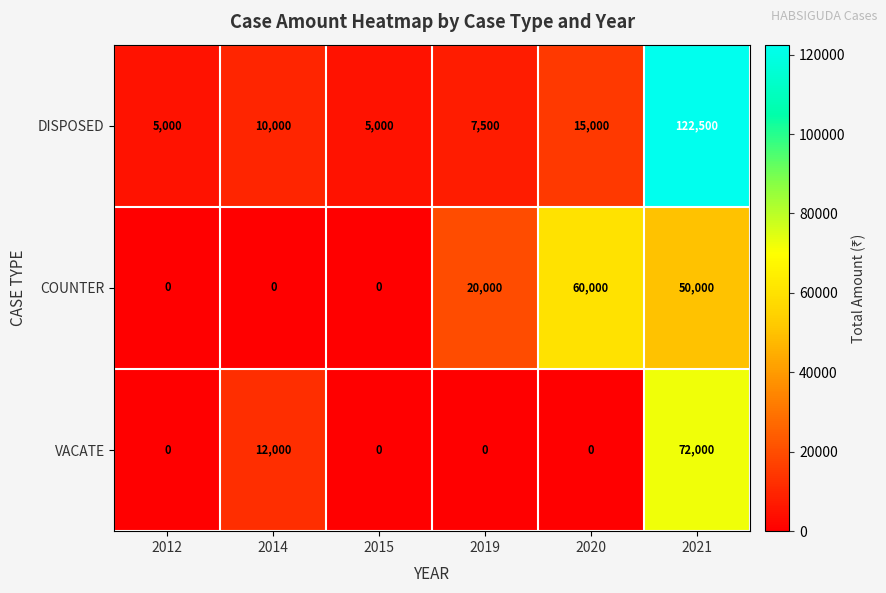

What is the total value across all series at 2020?

75000